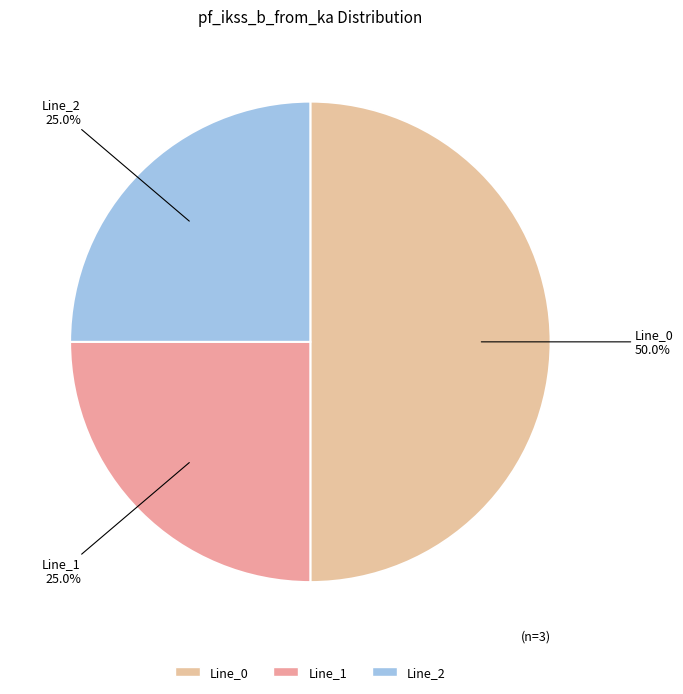

Which slice represents more than half of the pie?

Line_0